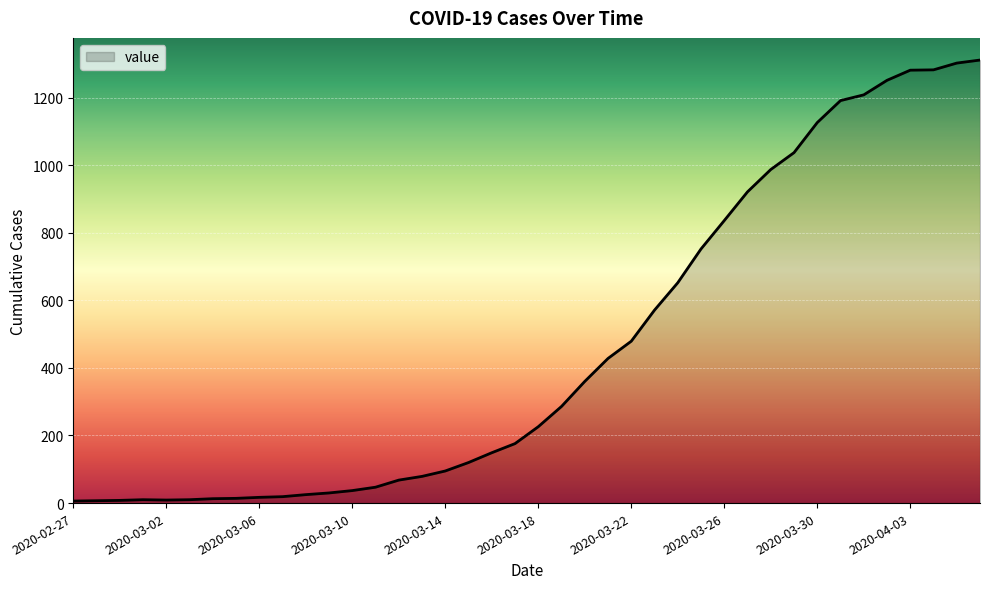

What is the maximum value shown in the chart?

1311